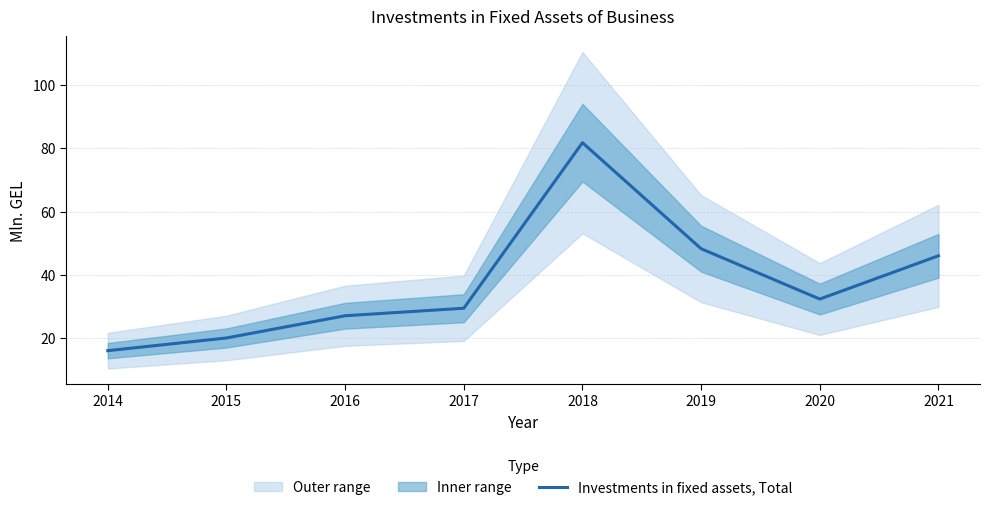

Reading right to left, extract all data points from this chart.

46.1	32.4	48.3	81.8	29.5	27.1	20.1	16.1